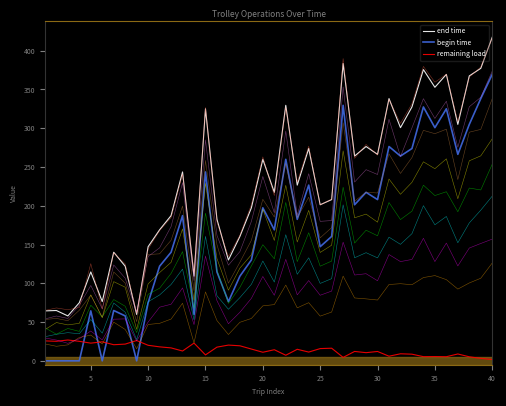

At how many categories does at least one series exceed 46?

40